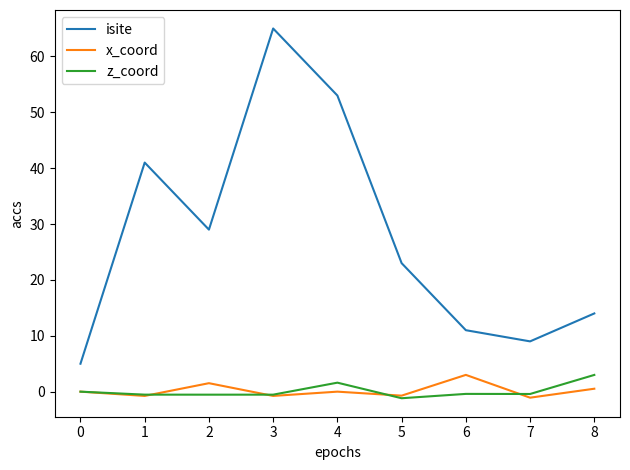

What is the smallest value displayed?

-1.2